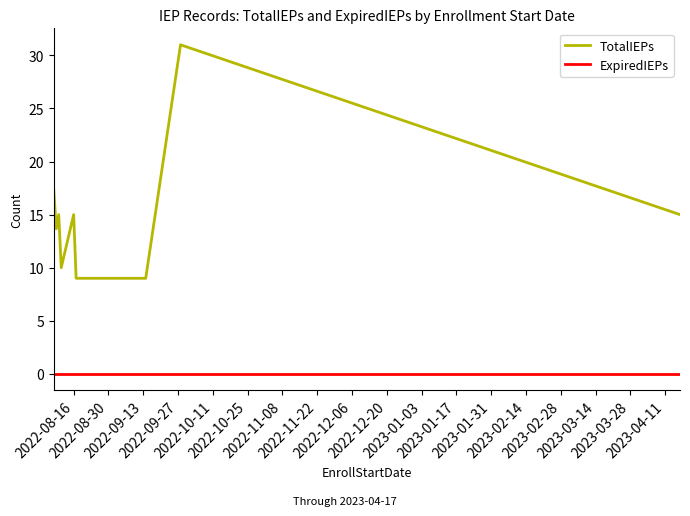

Which series has the largest total across all categories?

TotalIEPs